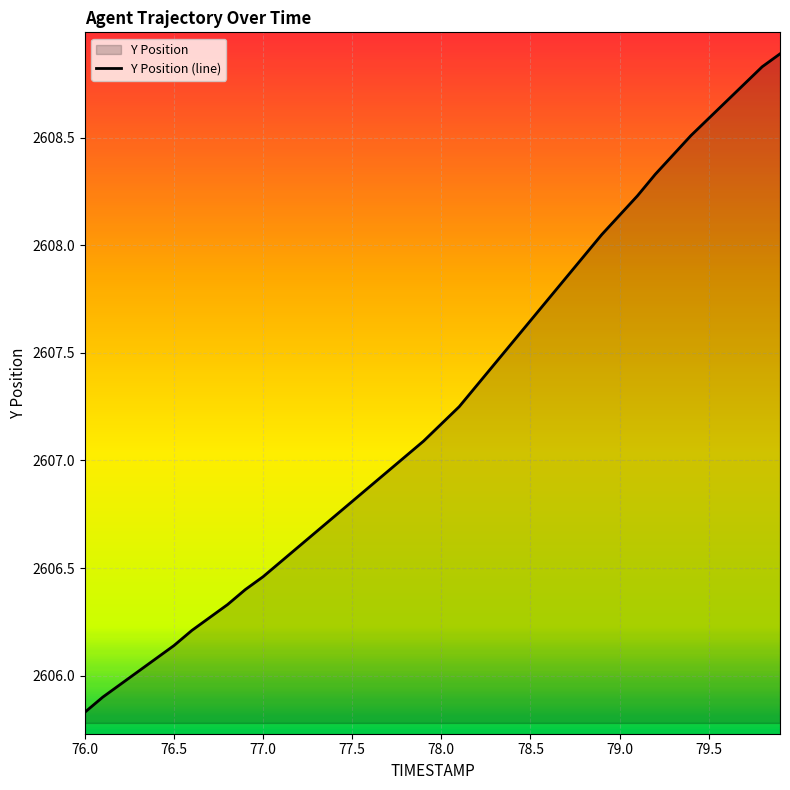

Reading left to right, what are all the values shown in this chart?

2605.8	2605.9	2606.0	2606.0	2606.1	2606.1	2606.2	2606.3	2606.3	2606.4	2606.5	2606.5	2606.6	2606.7	2606.7	2606.8	2606.9	2606.9	2607.0	2607.1	2607.2	2607.2	2607.3	2607.4	2607.6	2607.7	2607.8	2607.8	2607.9	2608.1	2608.1	2608.2	2608.3	2608.4	2608.5	2608.6	2608.7	2608.8	2608.8	2608.9